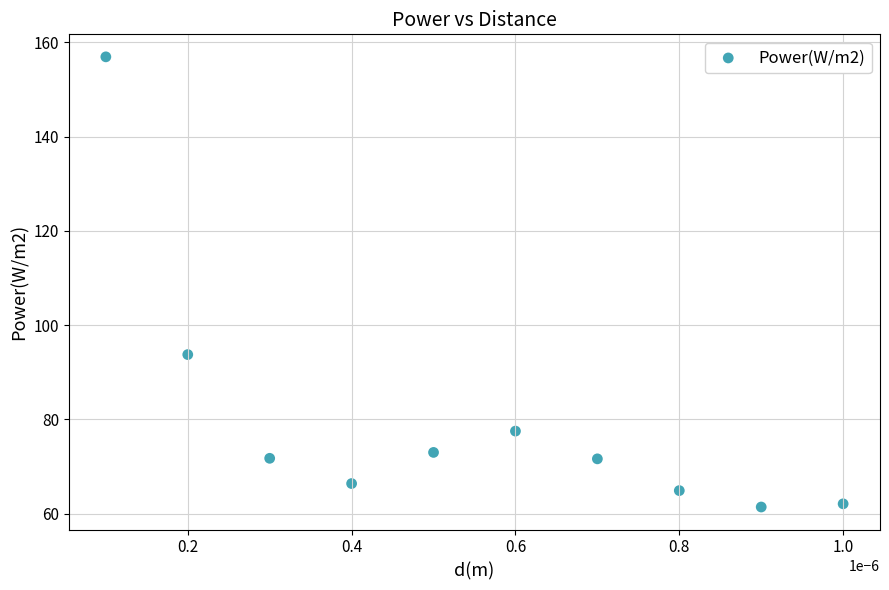

What is the range of Y values (max minus min)?

95.5